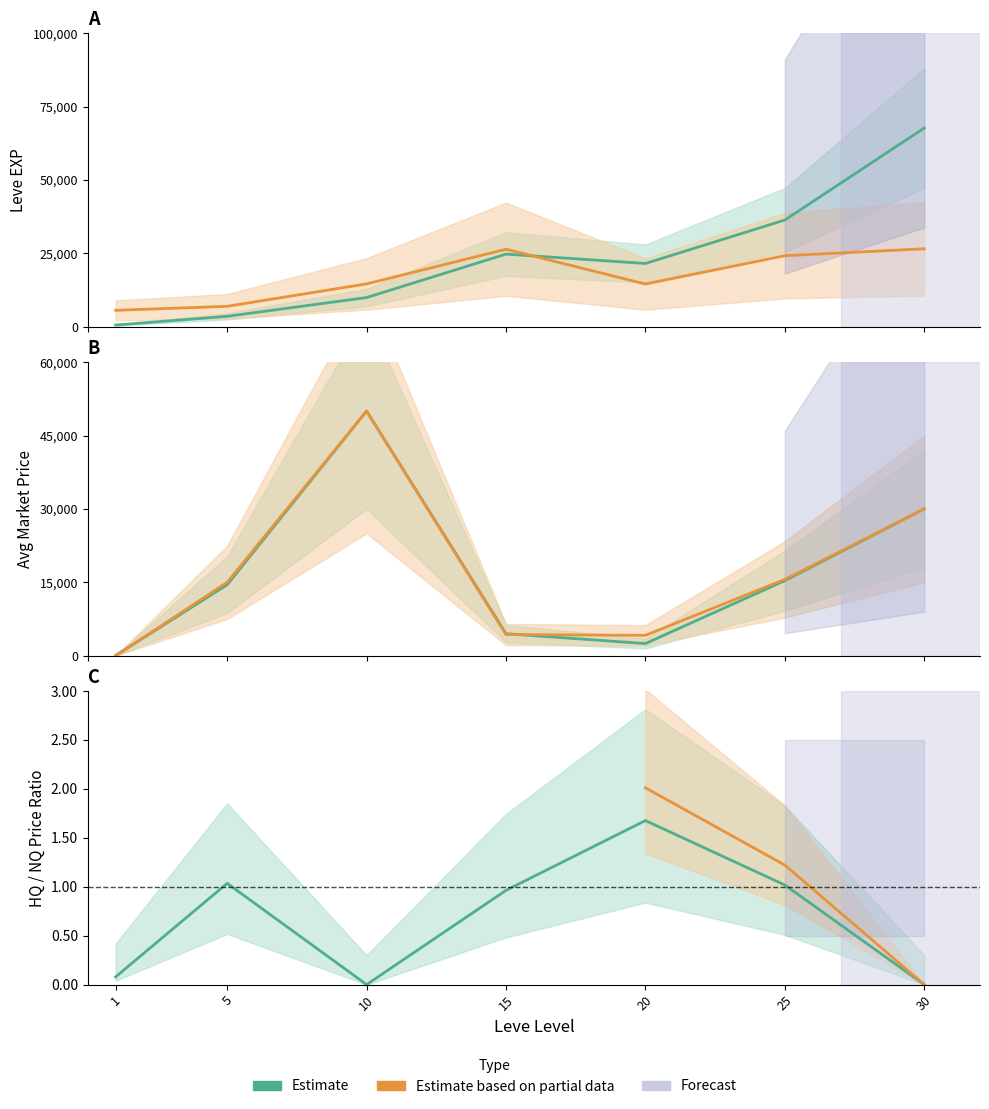

How many lines are shown in the chart?

6